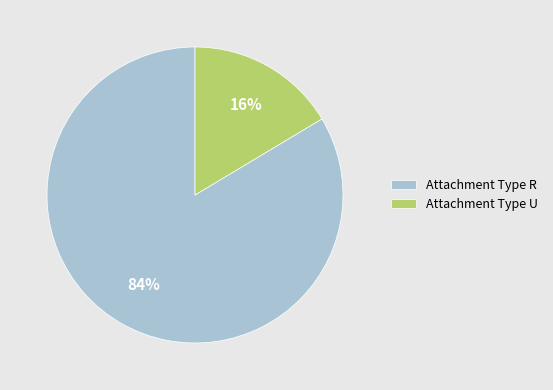

Between Attachment Type U and Attachment Type R, which is larger?

Attachment Type R